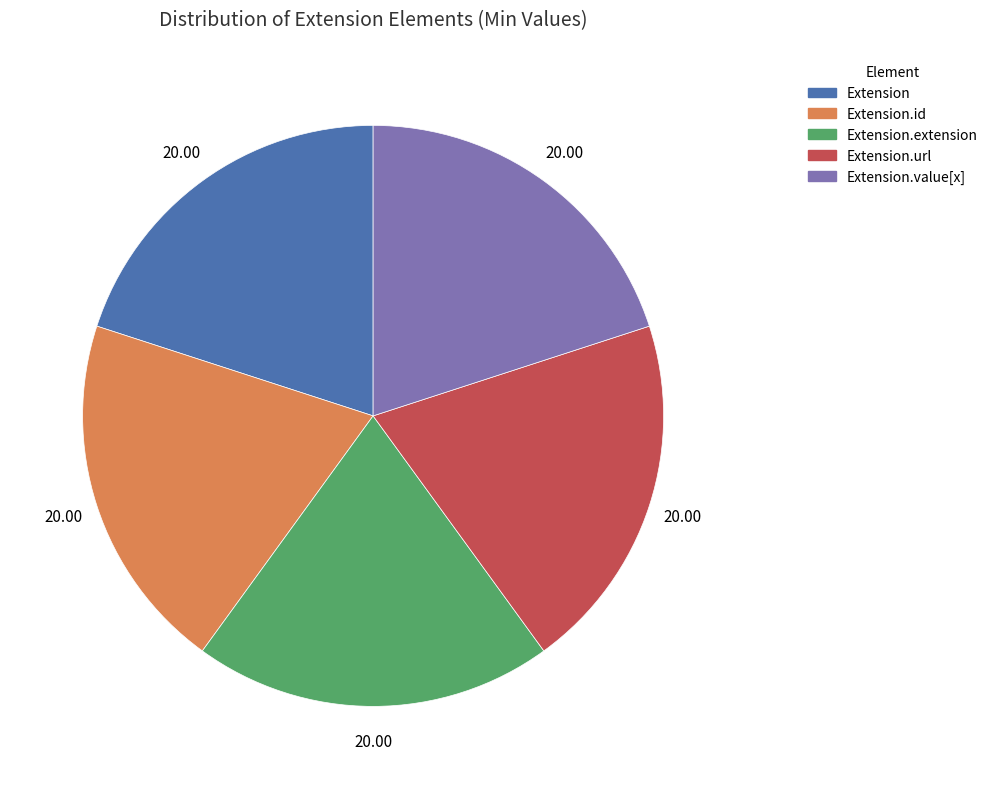

Is there any slice that represents more than half of the pie?

No